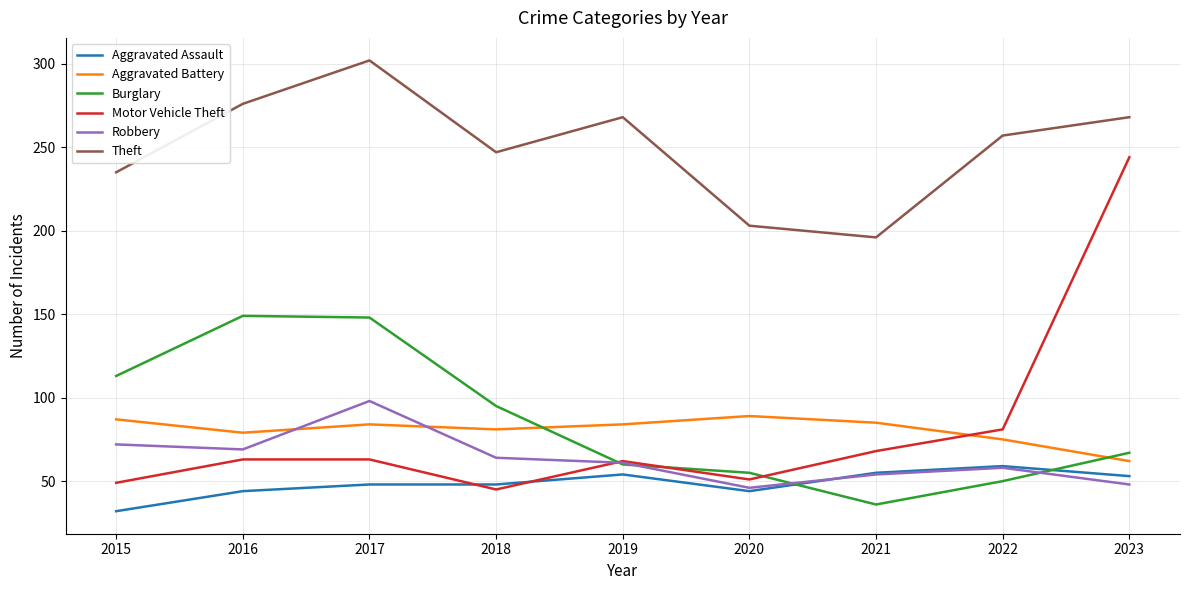

True or false: Theft and Motor Vehicle Theft cross at least once.

False